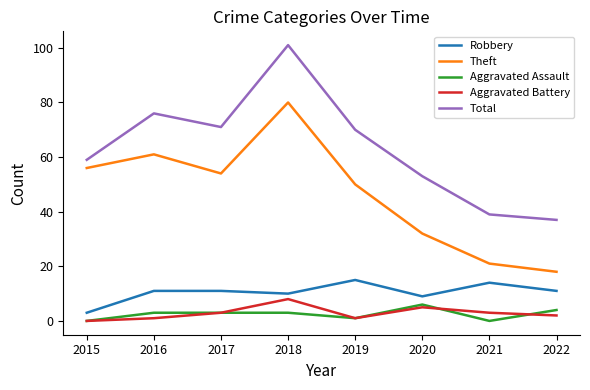

At which label does Theft first exceed 54?

2015